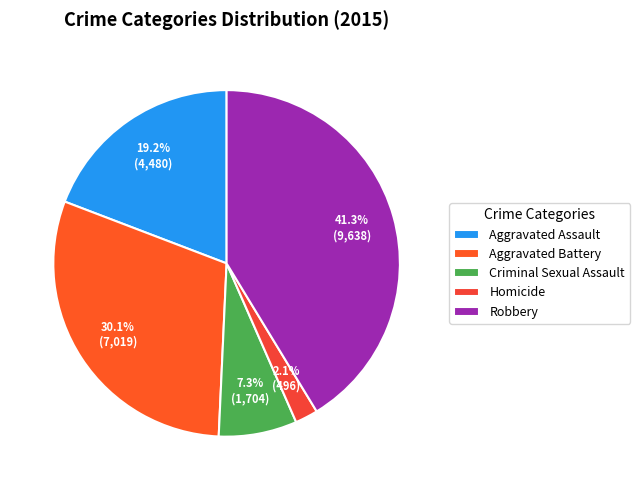

Rank the categories by value from highest to lowest.

Robbery, Aggravated Battery, Aggravated Assault, Criminal Sexual Assault, Homicide